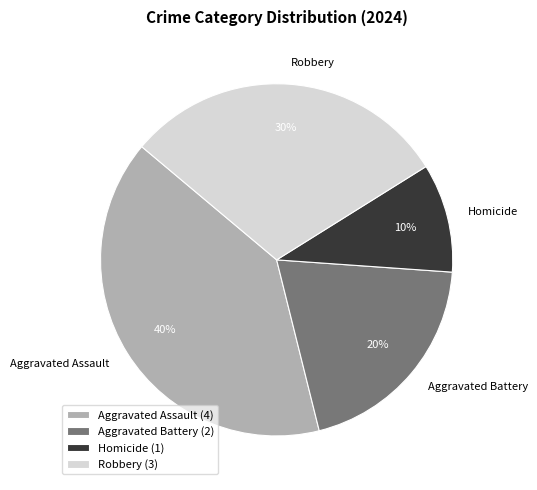

Between Aggravated Battery and Aggravated Assault, which is larger?

Aggravated Assault